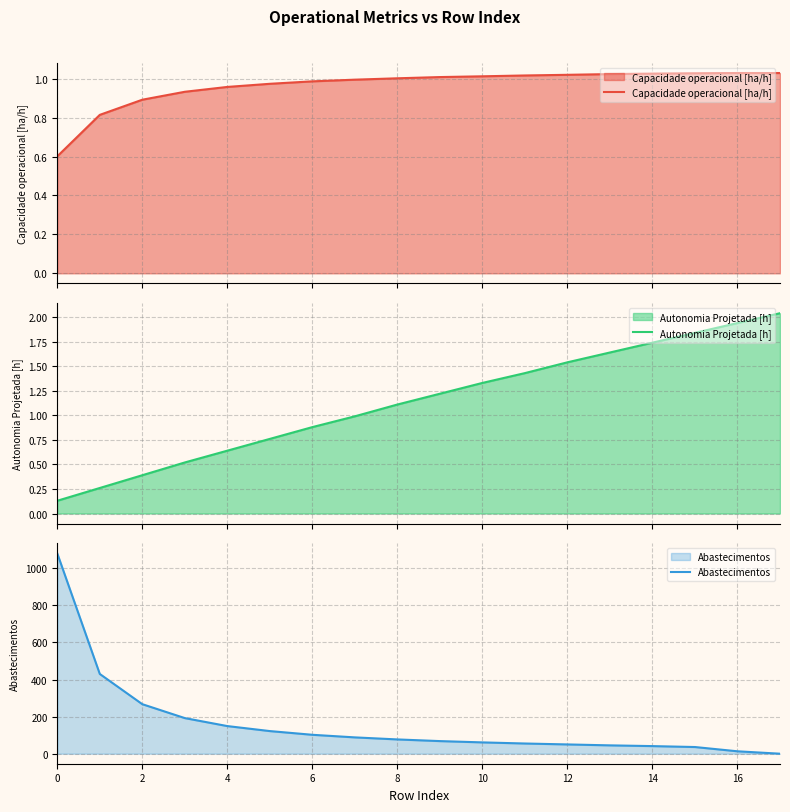

What is the spread (max minus min) of values at 11?

54.0